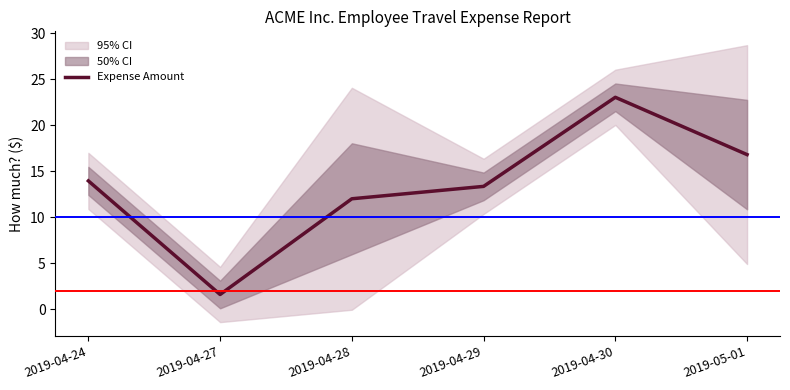

What is the change in value from 2019-04-24 to 2019-05-01?

+2.9